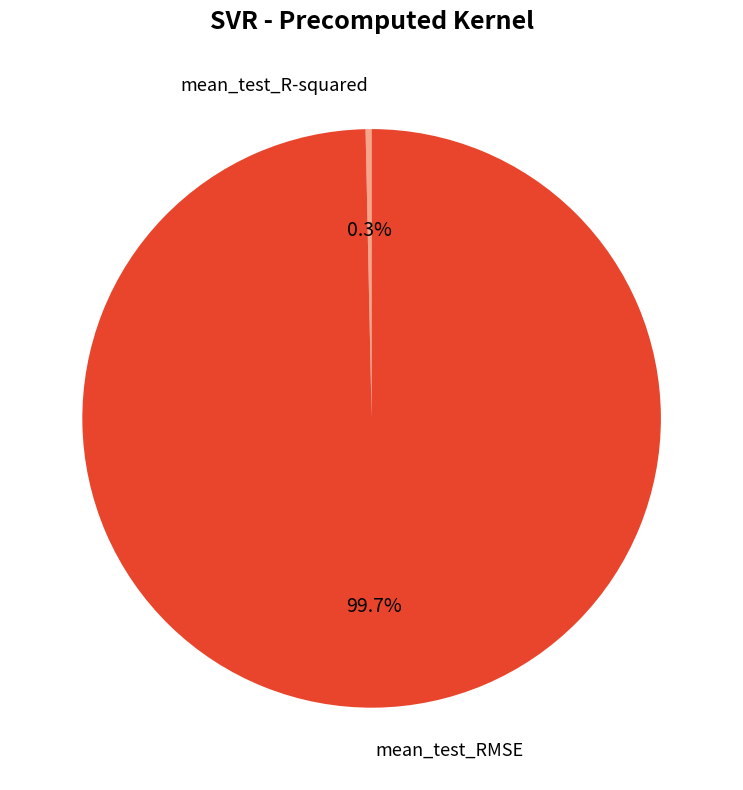

Does any single category account for the majority?

Yes